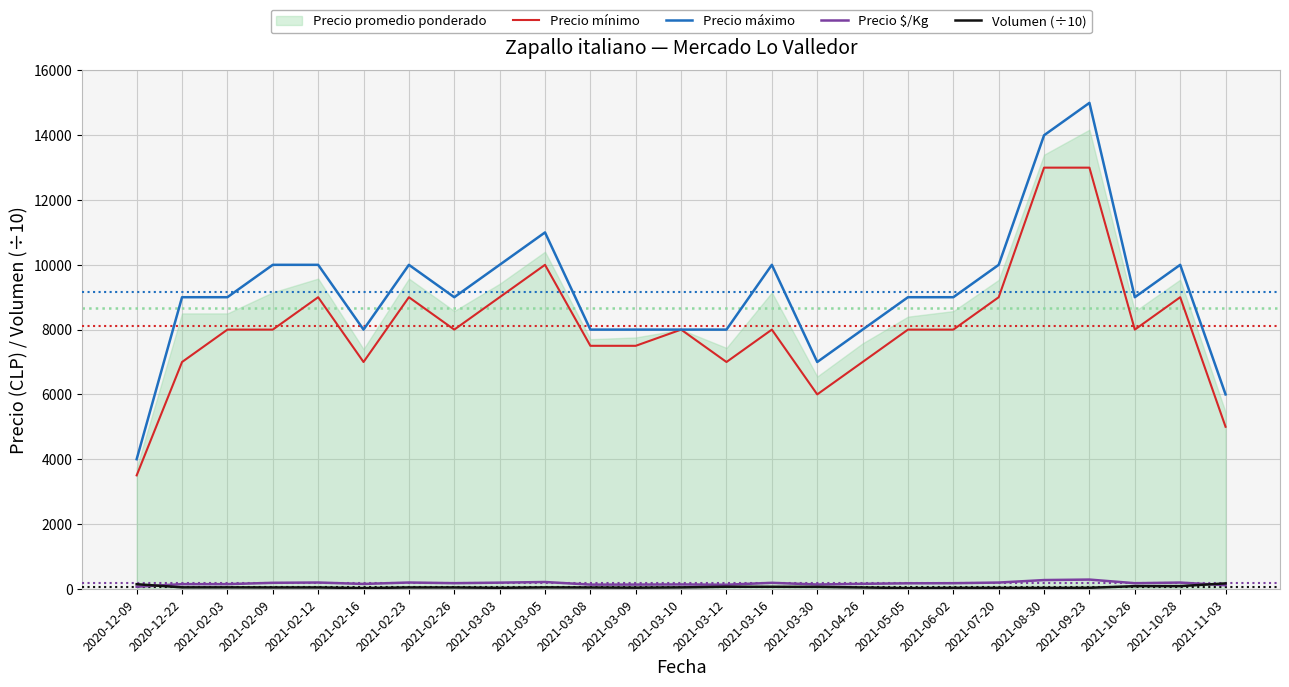

What is the highest value of the Precio máximo series?

15000